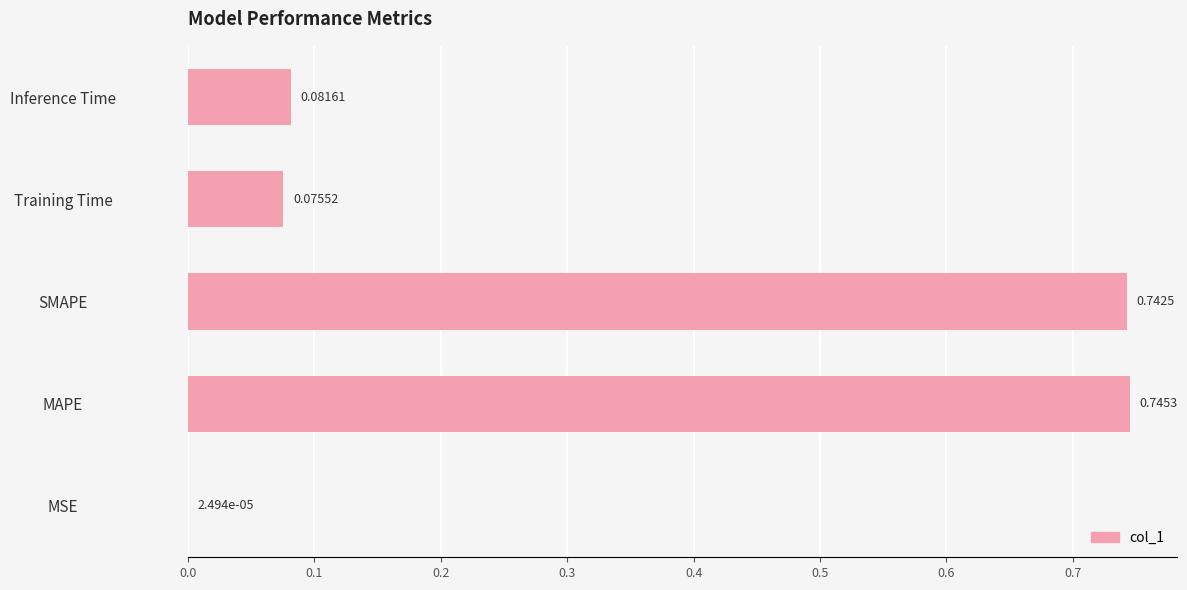

What is the average value?

0.3